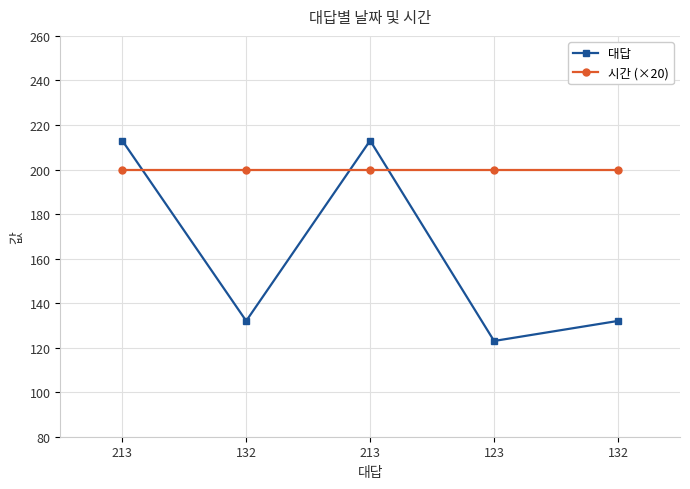

Count the number of data series in this chart.

2